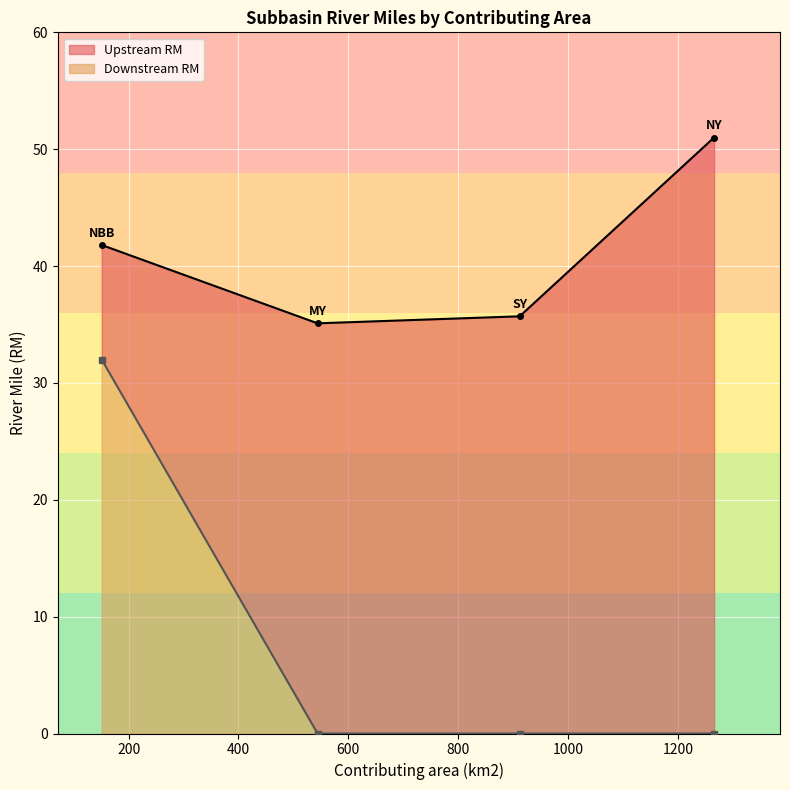

Which label corresponds to the largest value in the chart?

NY